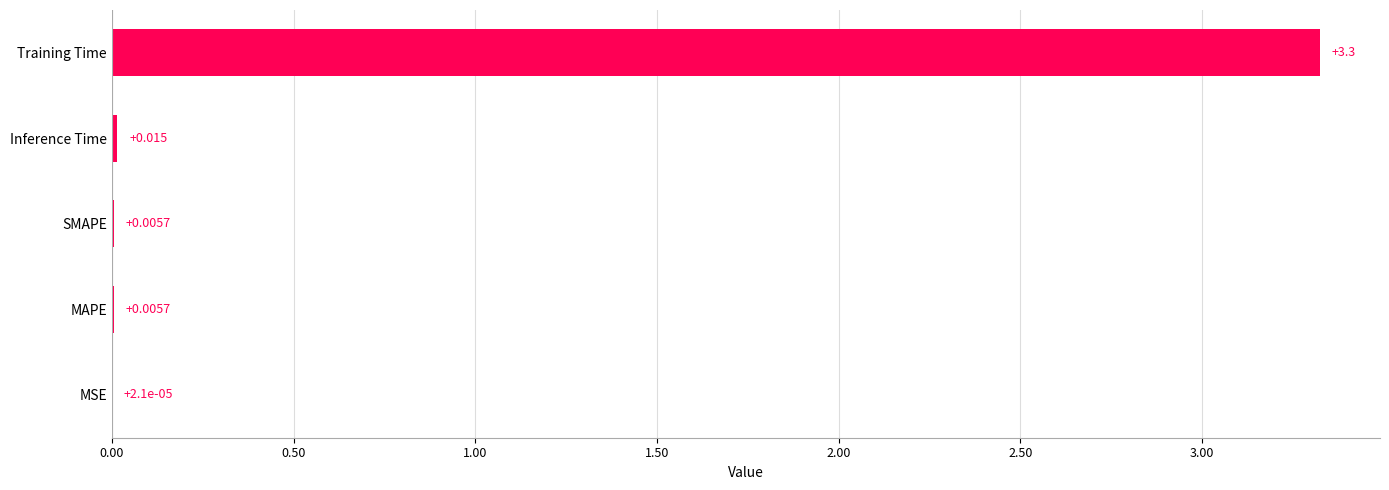

Which has a higher value, Inference Time or Training Time?

Training Time